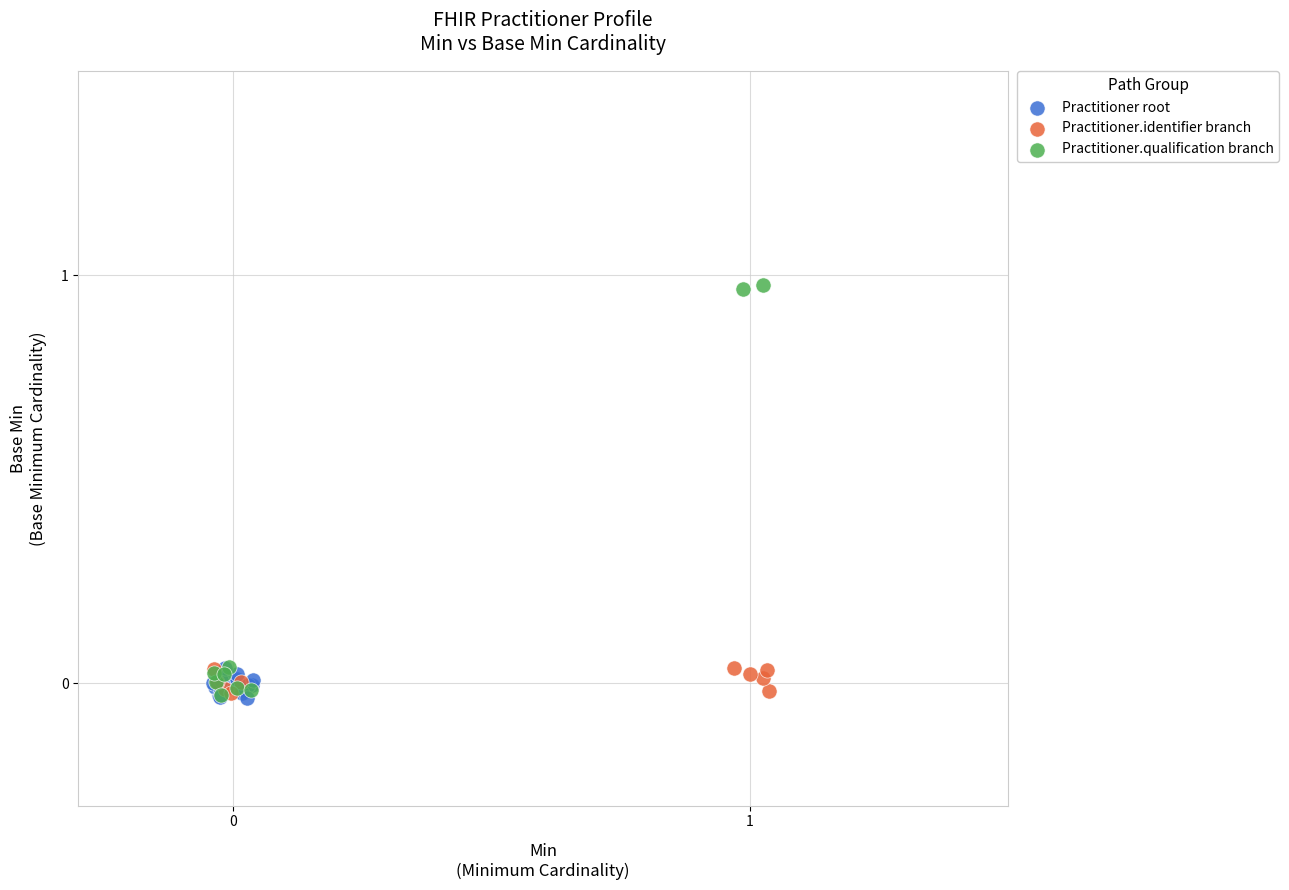

Which series reaches the maximum Y coordinate?

Practitioner.qualification branch